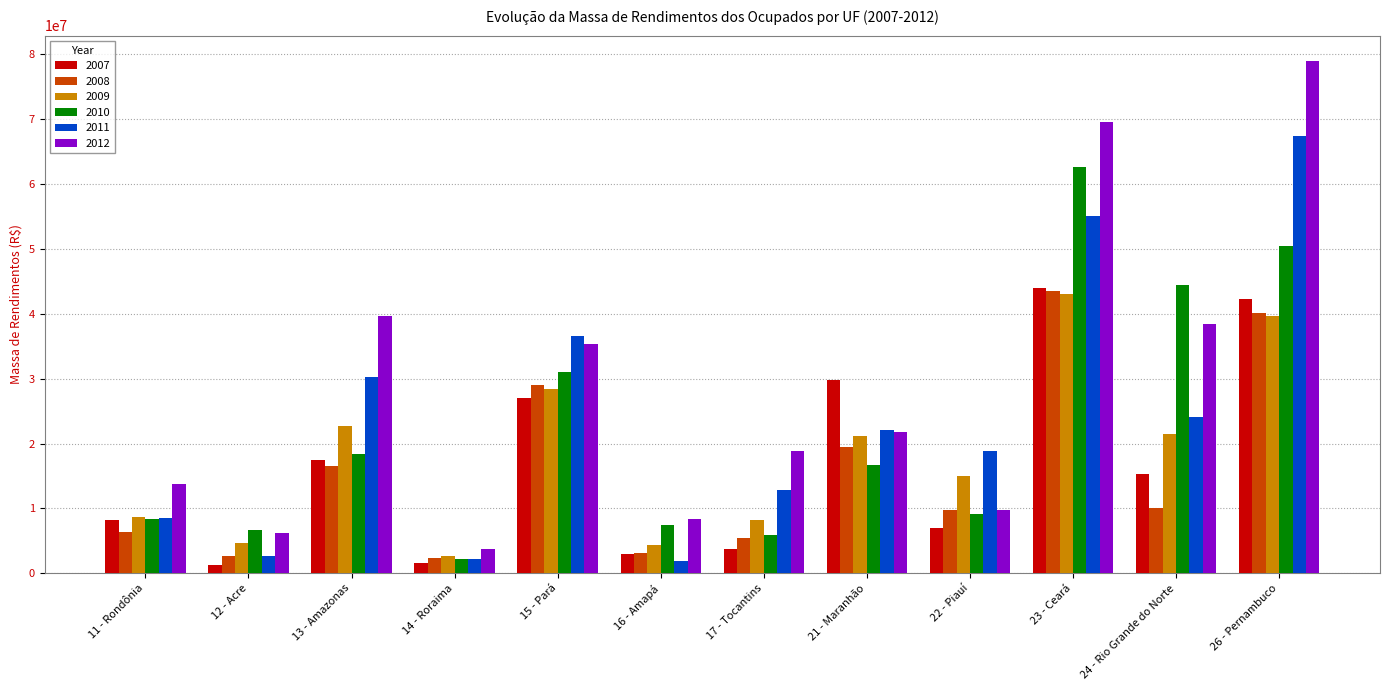

True or false: 2008 has a value of 3798483.4 at 11 - Rondônia.

False